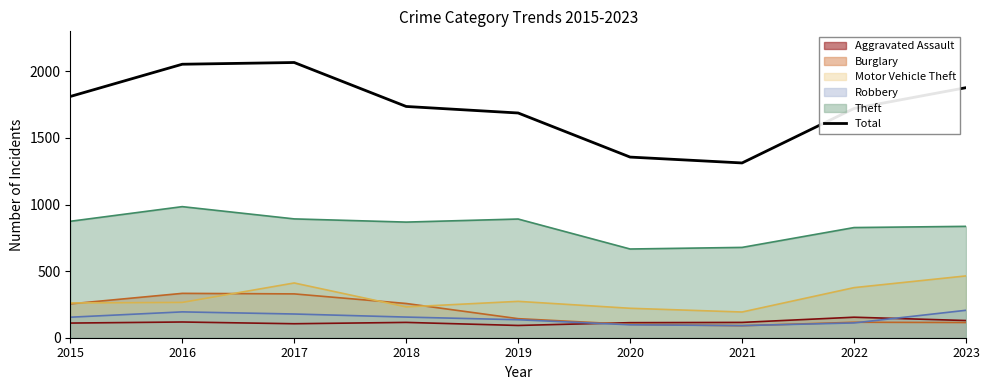

Reading left to right, list all the values displayed in this chart.

2015=1811	2016=2053	2017=2066	2018=1736	2019=1687	2020=1356	2021=1312	2022=1721	2023=1877